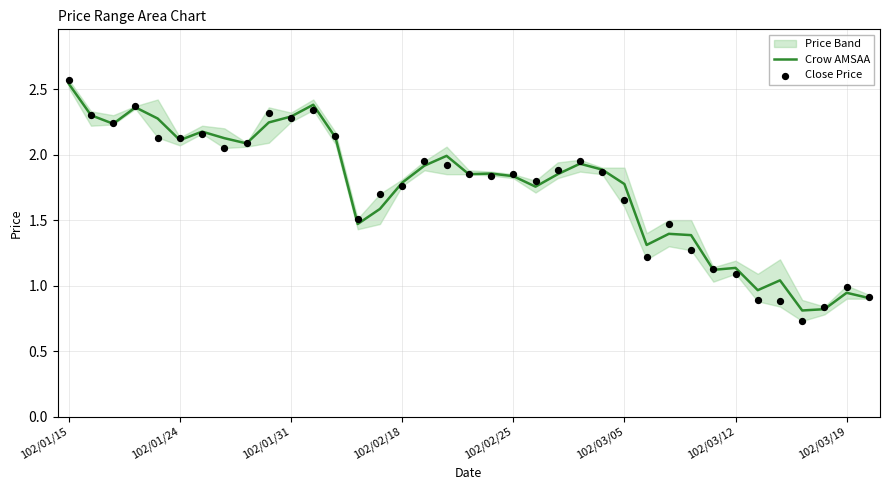

Which series has the largest total across all categories?

Crow AMSAA